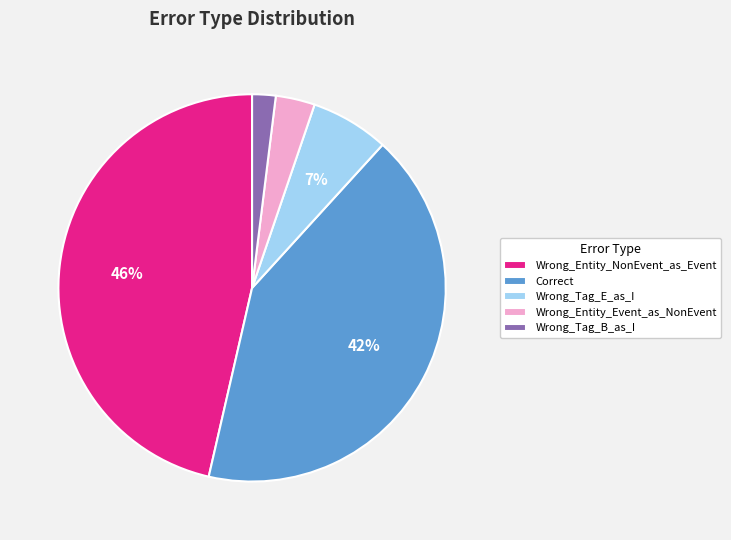

What is the smallest slice in the pie chart?

Wrong_Tag_B_as_I